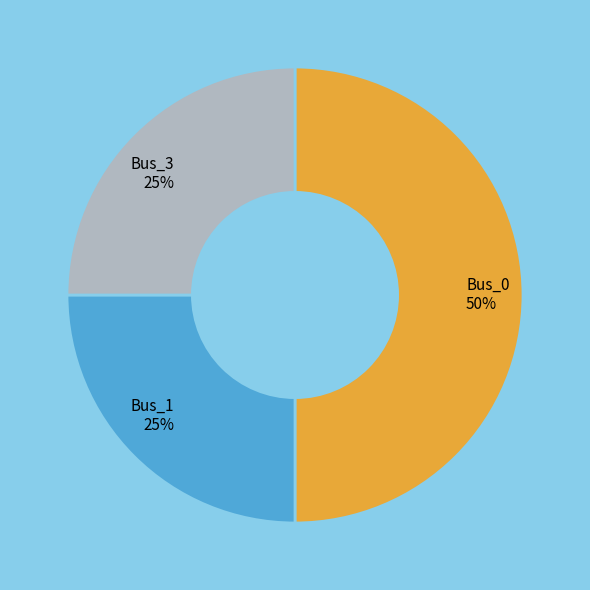

The Bus_1 slice represents 25% of the pie. True or false?

True